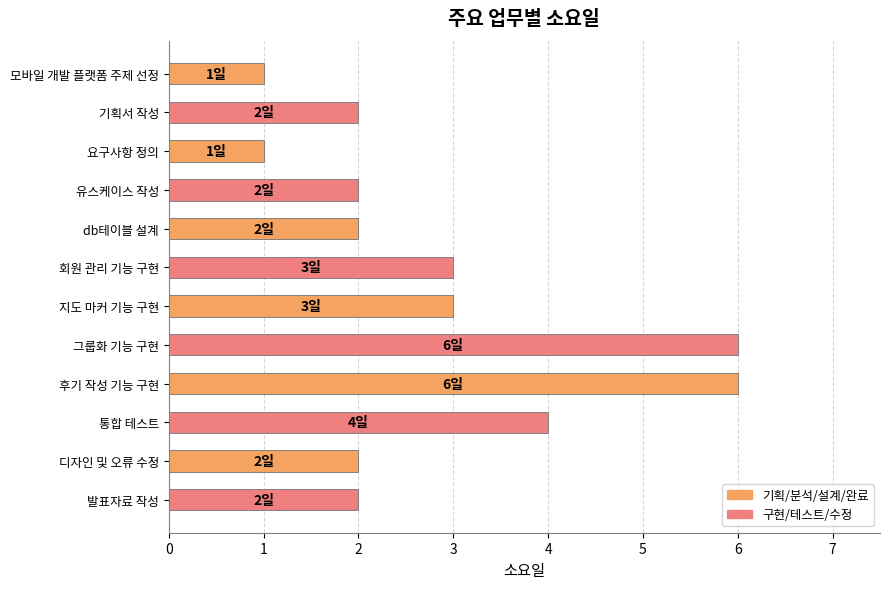

Count the number of categories in the chart.

12